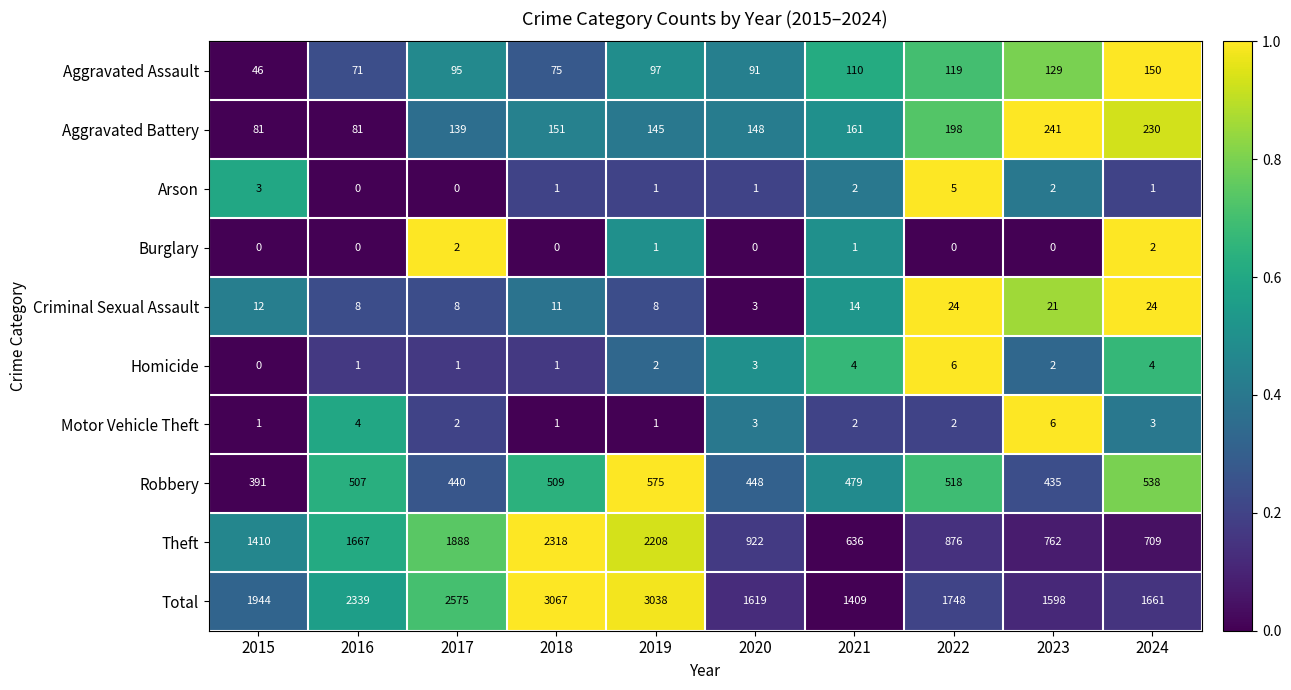

The value of Theft at 2018 is 3049. True or false?

False